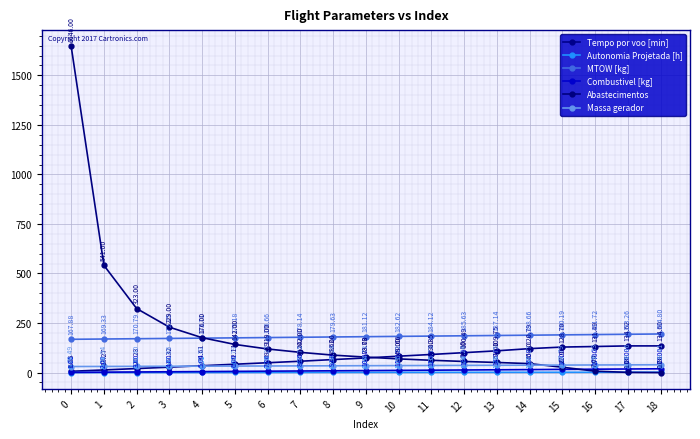

What is the value of the Abastecimentos point at the 7th from the left?

119.0